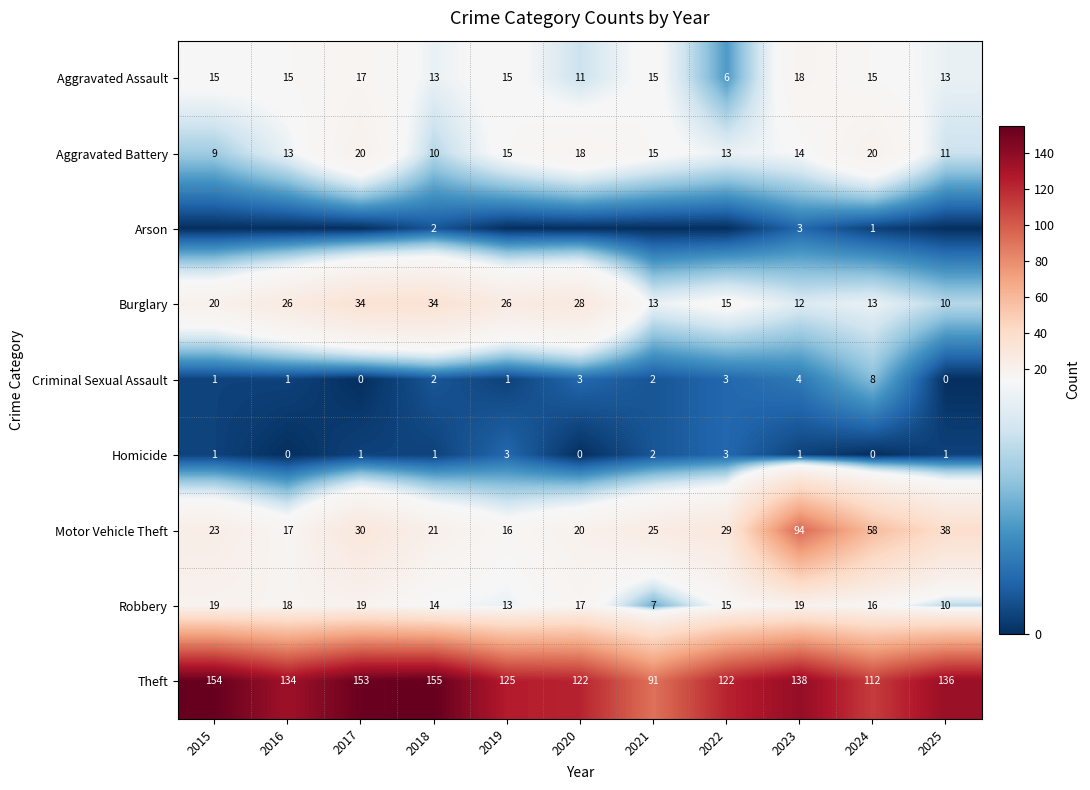

Rank the series at 2024 from highest to lowest value.

Theft, Motor Vehicle Theft, Aggravated Battery, Robbery, Aggravated Assault, Burglary, Criminal Sexual Assault, Arson, Homicide